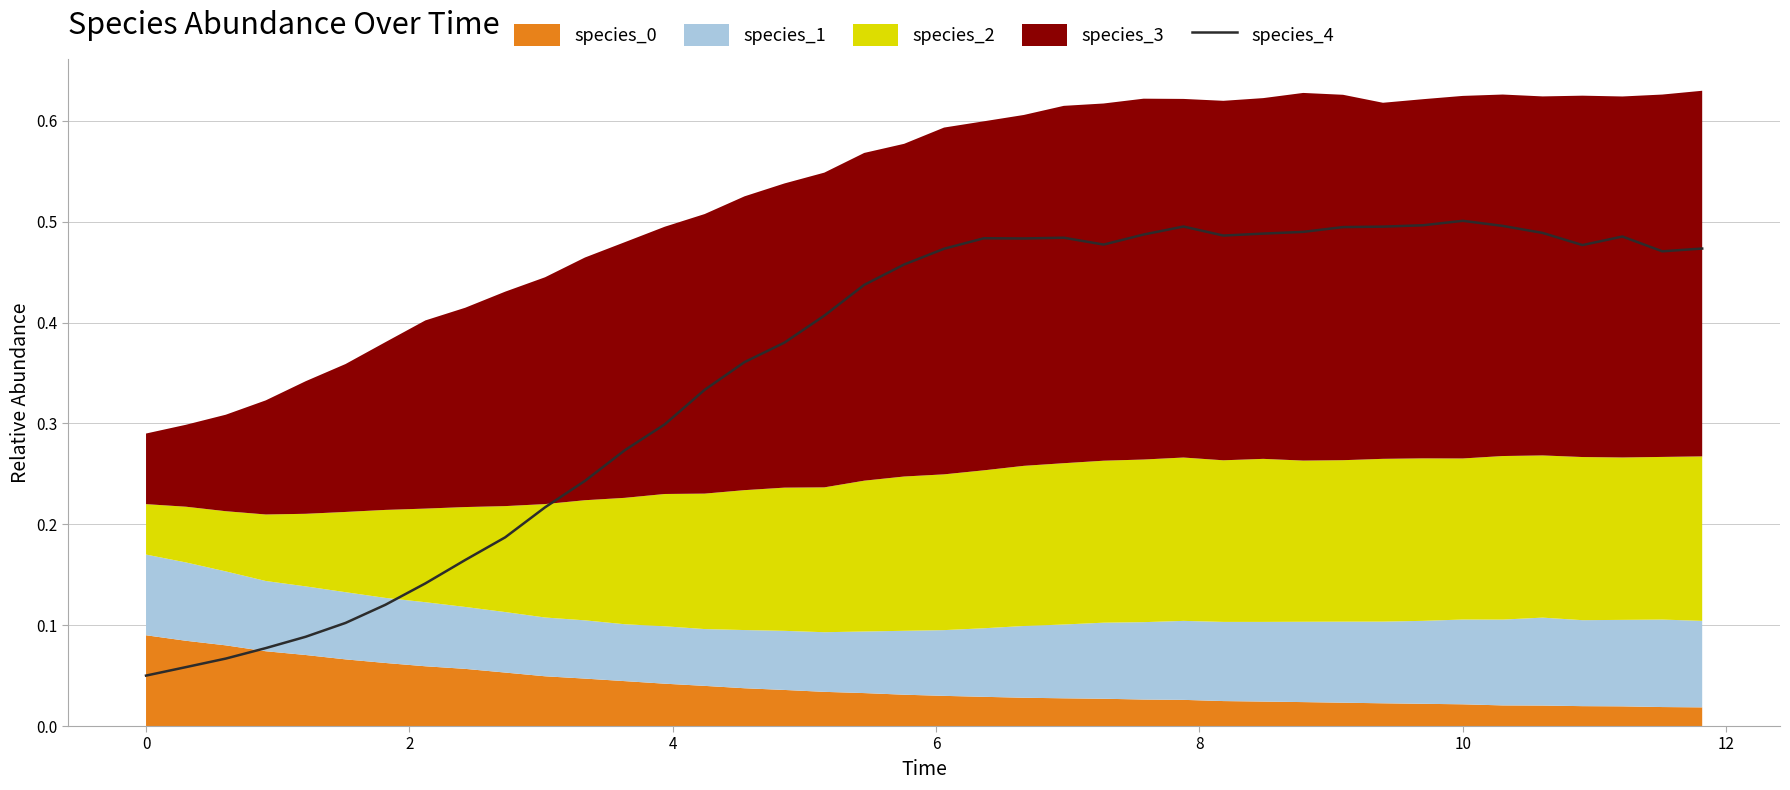

What is the difference between the maximum and minimum values?

0.5